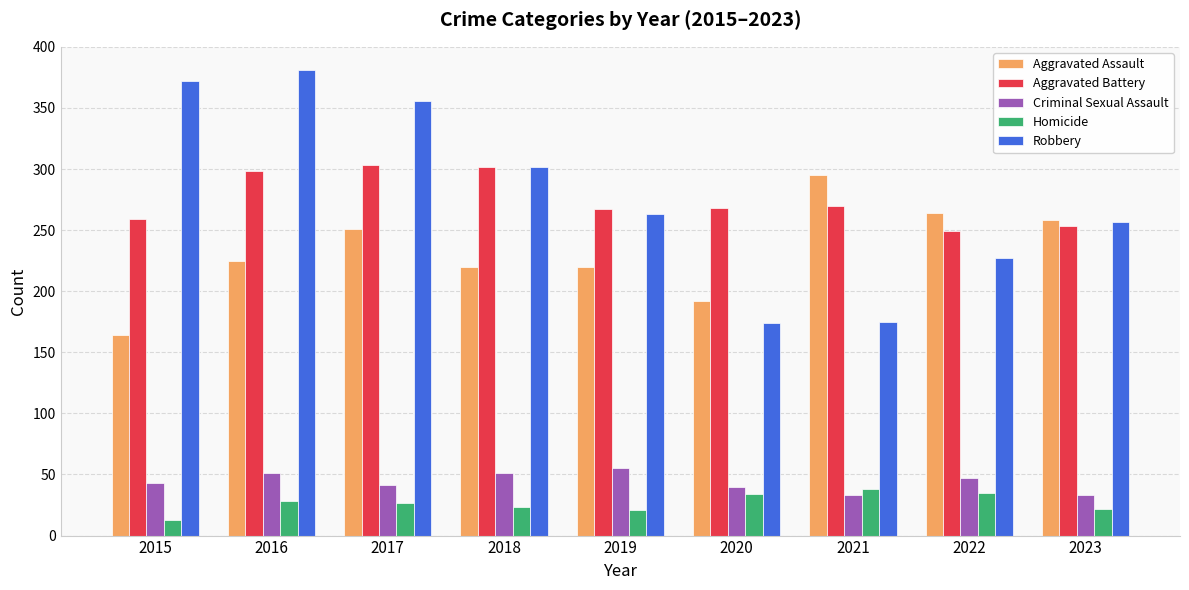

The Robbery series shows 401 at 2019. True or false?

False